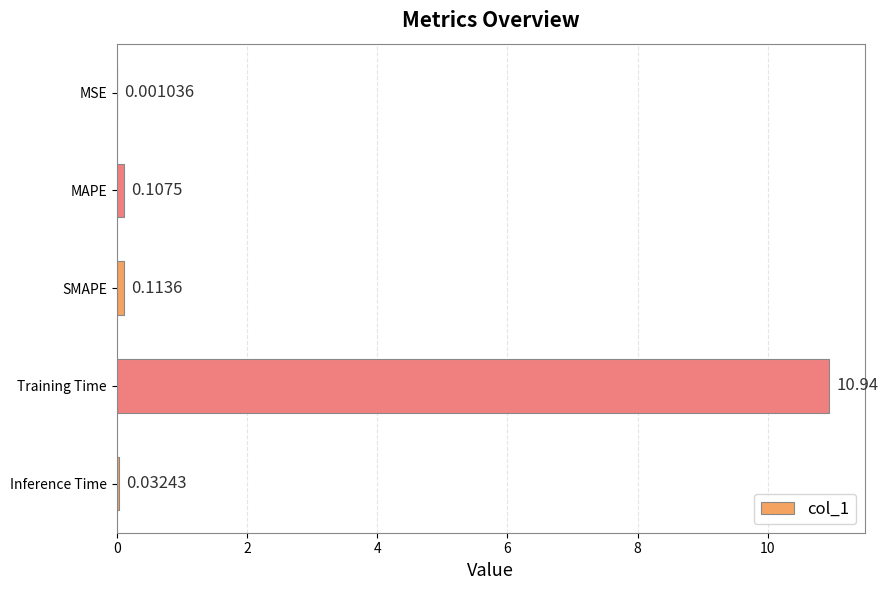

Which label corresponds to the largest value in the chart?

Training Time